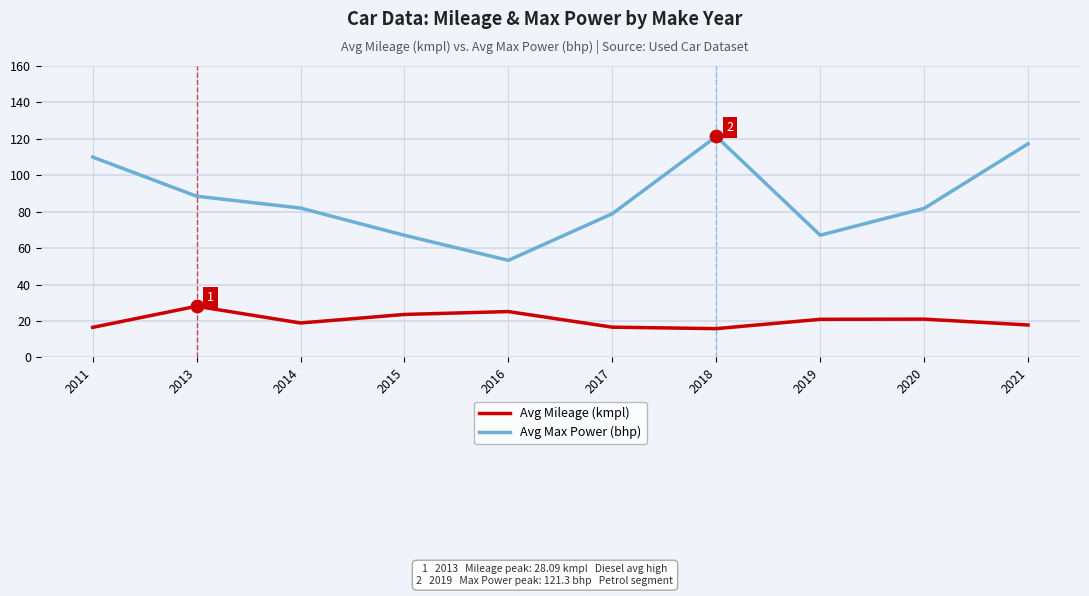

Between 2011 and 2014, which series saw the biggest shift?

Avg Max Power (bhp)